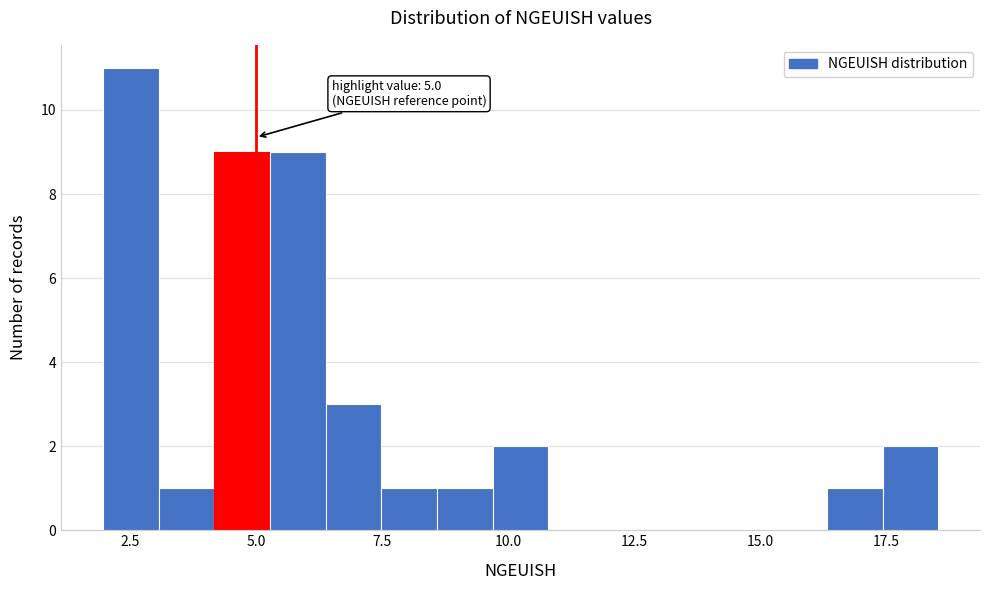

Around what value on the x-axis is the tallest bar? Give the approximate position of its centre, as read against the axis.

2.5